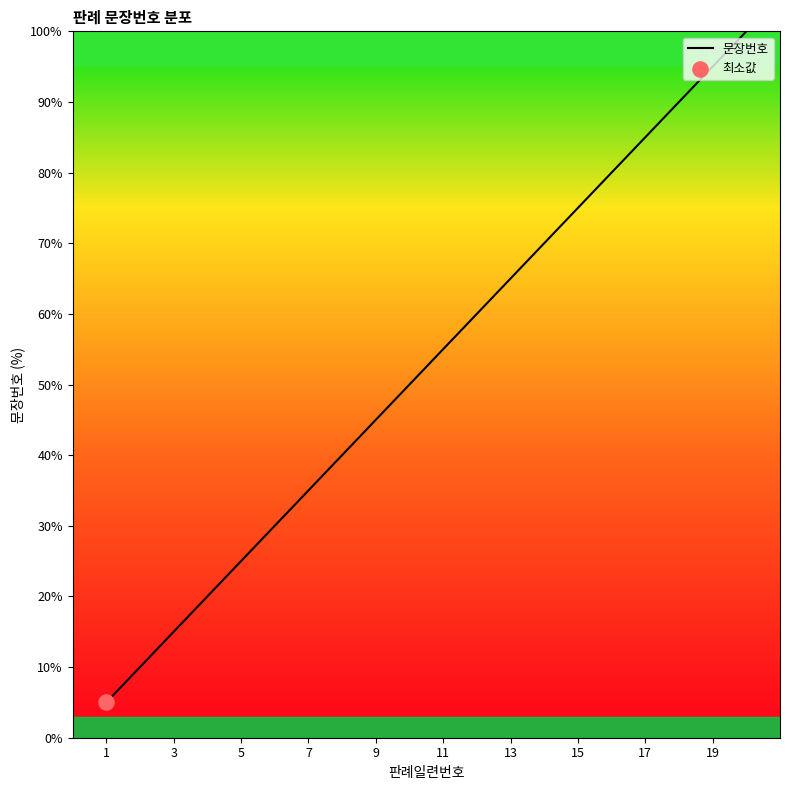

What is the greatest value displayed?

100.0